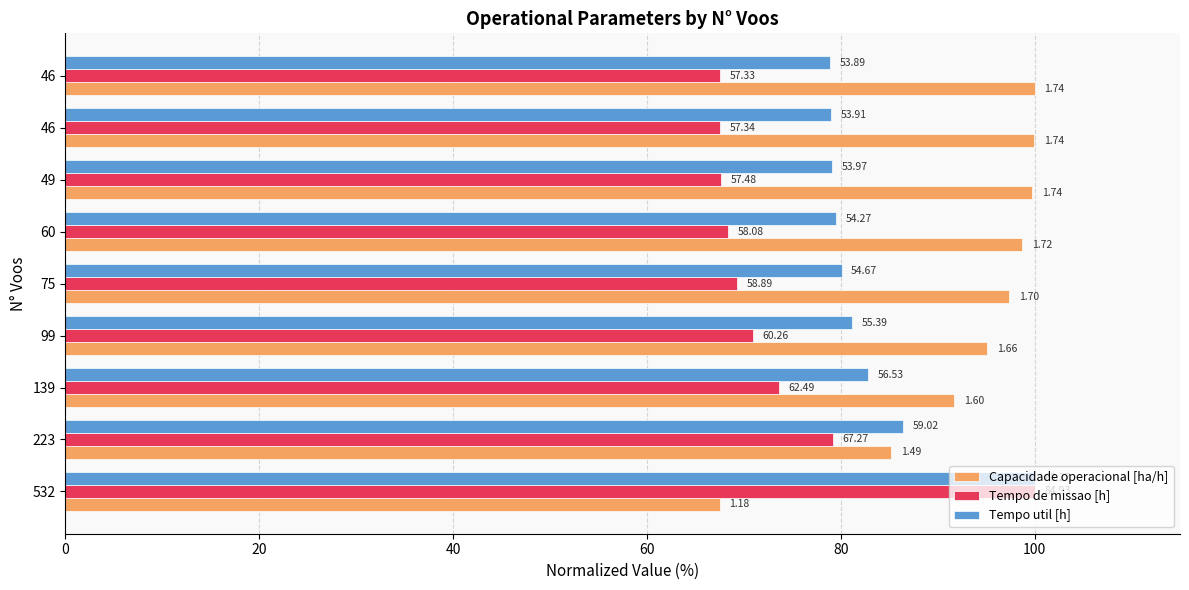

What are all the series names shown in the legend?

Capacidade operacional [ha/h], Tempo de missao [h], Tempo util [h]